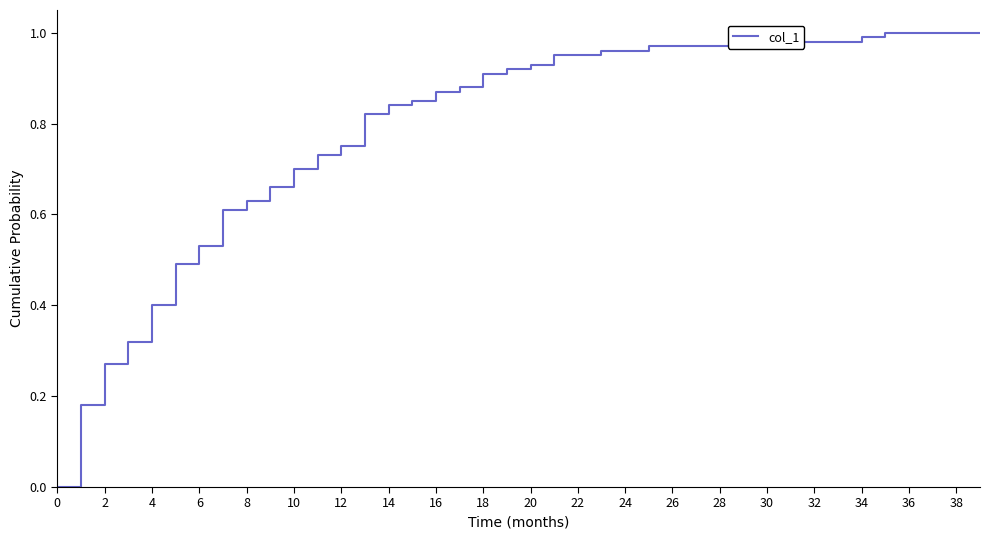

How many distinct data groups are displayed?

1